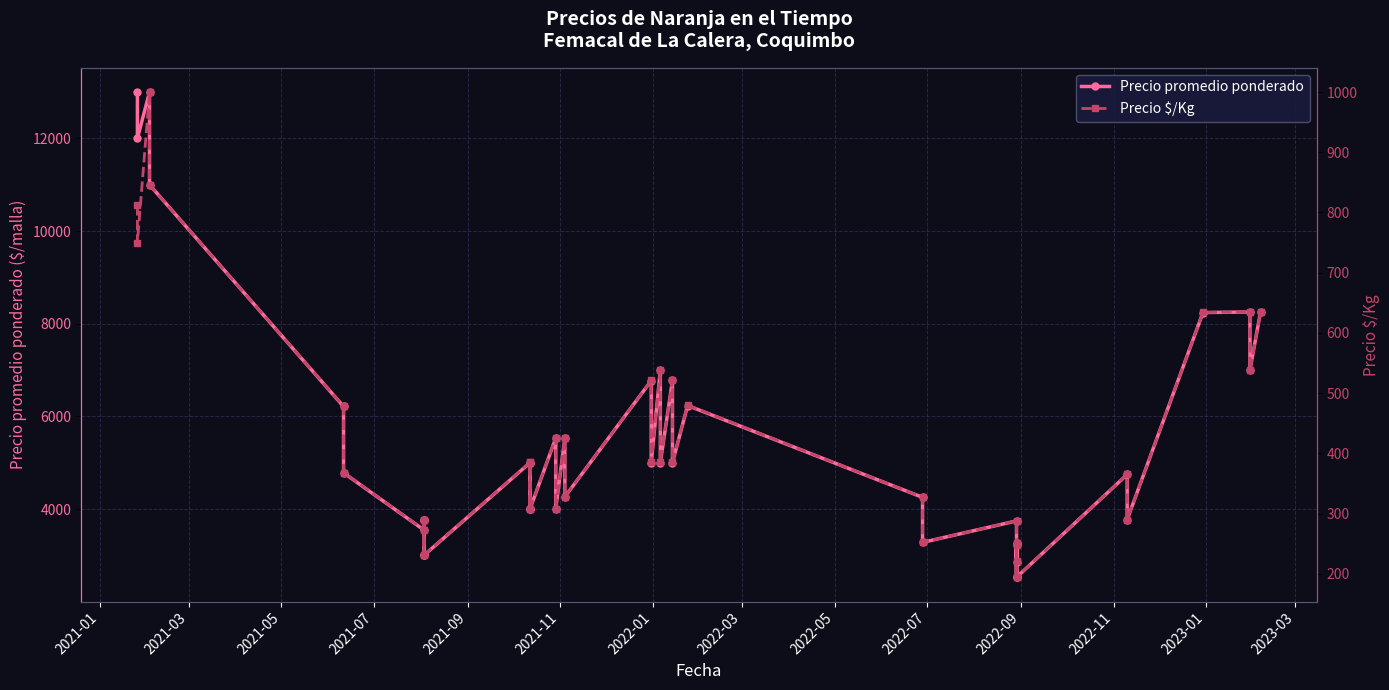

Is the value of Precio promedio ponderado at 2021-09 greater than the value of Precio $/Kg at 29?

Yes